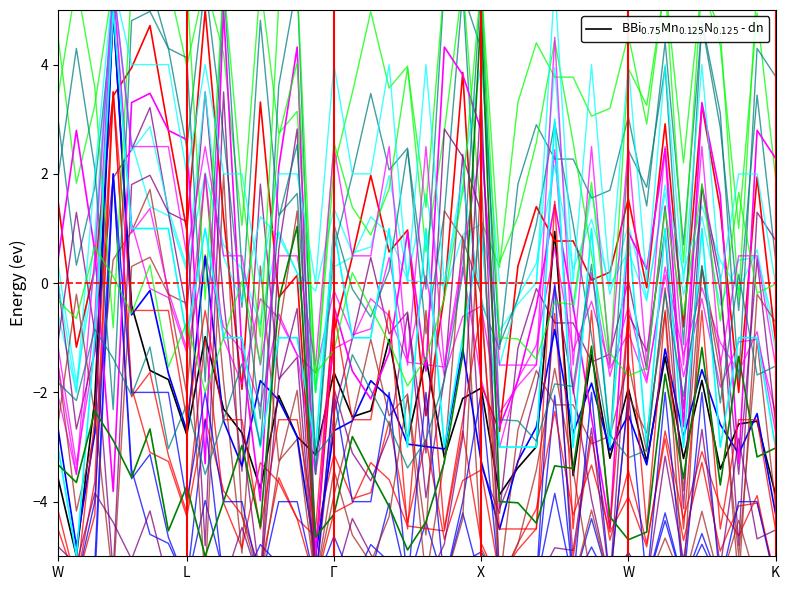

What is the spread (max minus min) of values at L?

7.8